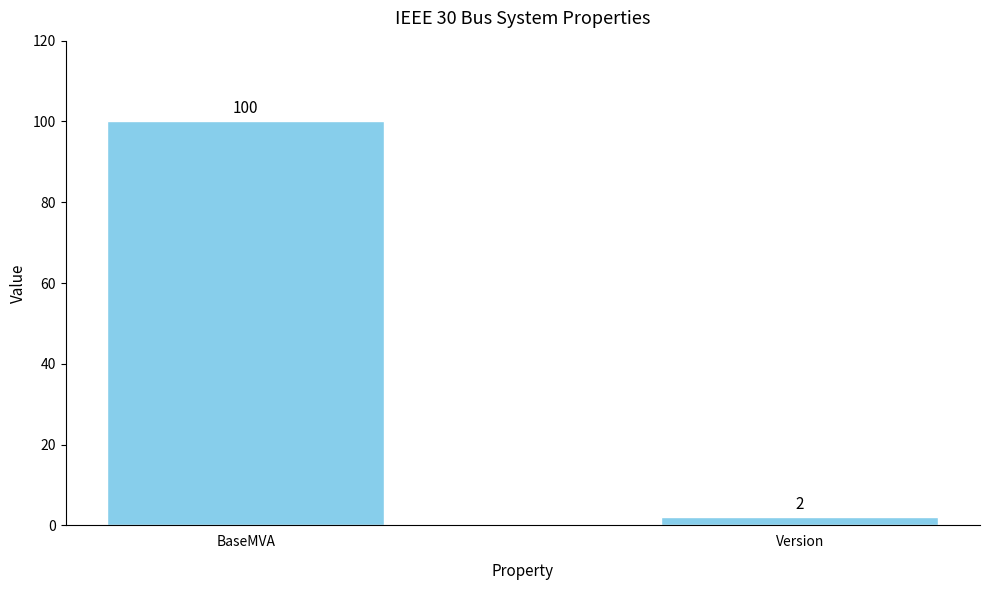

Reading left to right, list all the values displayed in this chart.

BaseMVA=100	Version=2